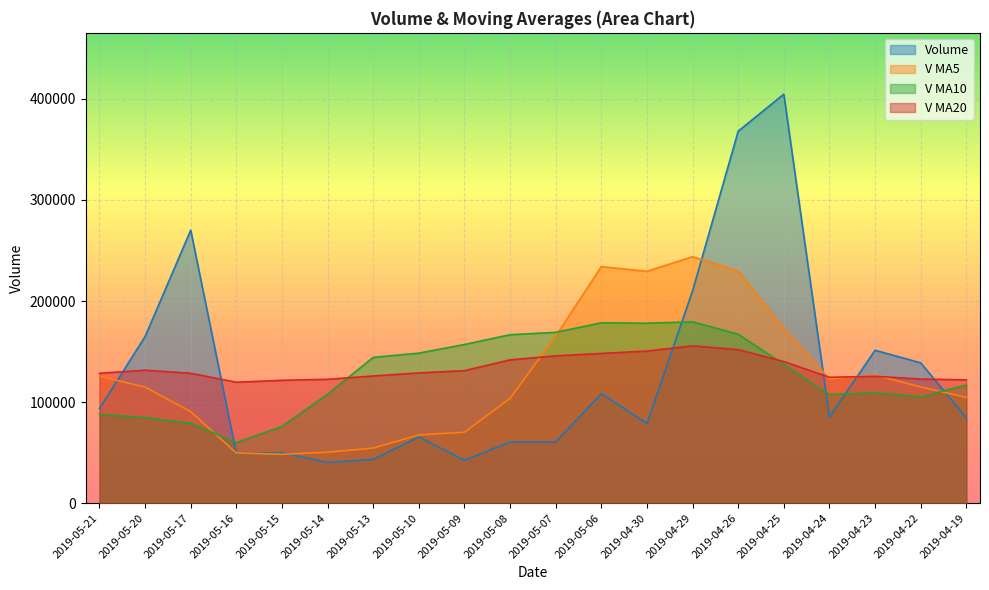

Is the value of volume at 2019-04-19 greater than the value of v_ma10 at 2019-05-20?

No